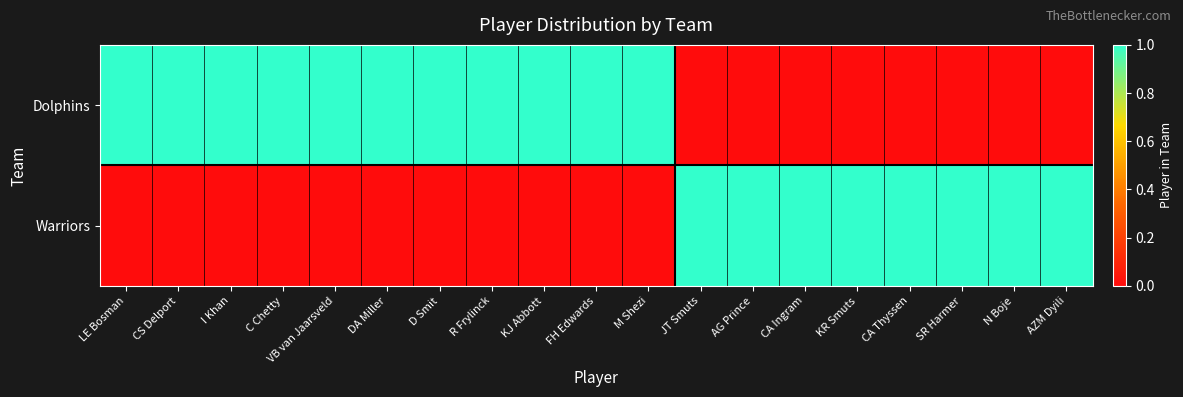

List the series in order of their overall mean, lowest first.

Warriors, Dolphins